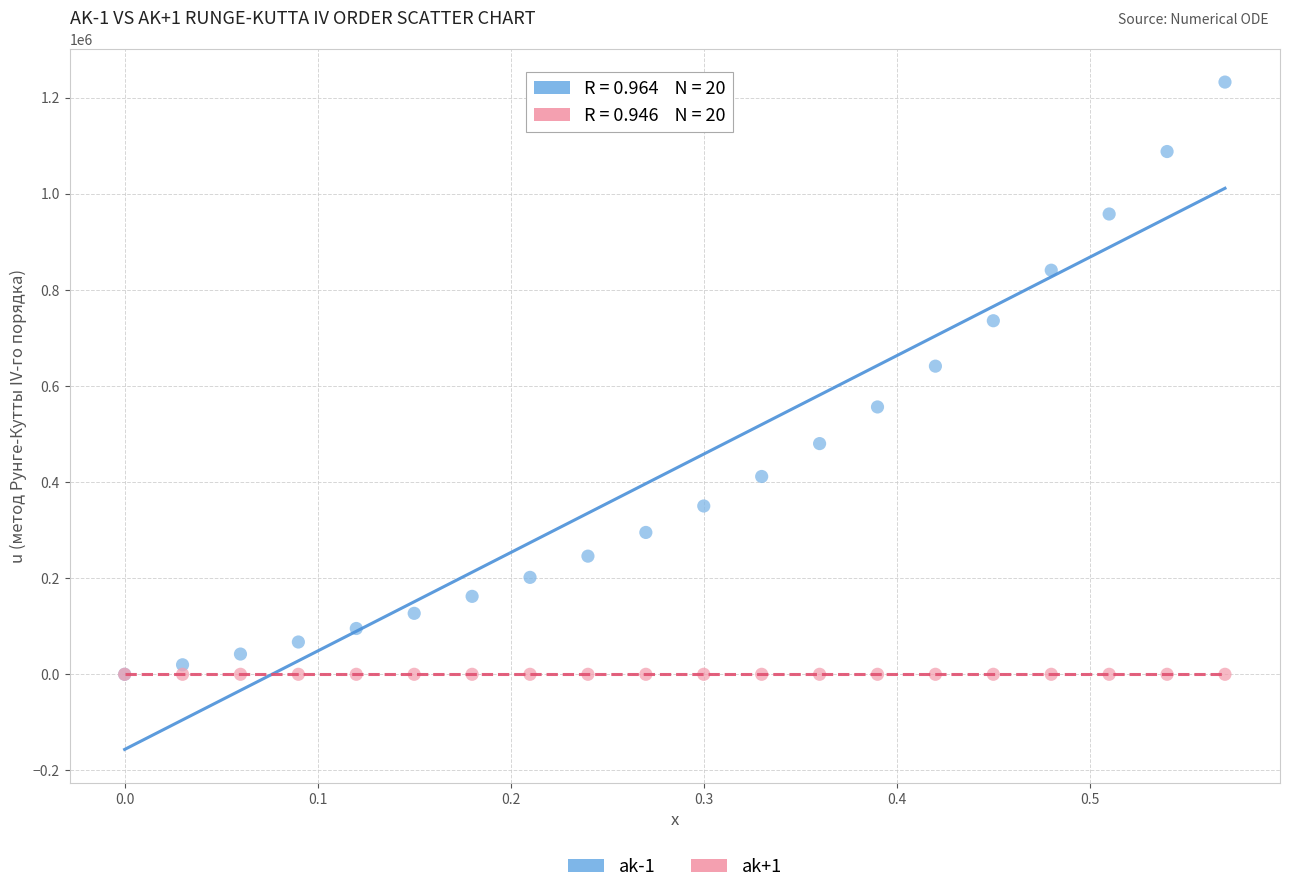

Across all series, what Y value is closest to 616044?

641084.8